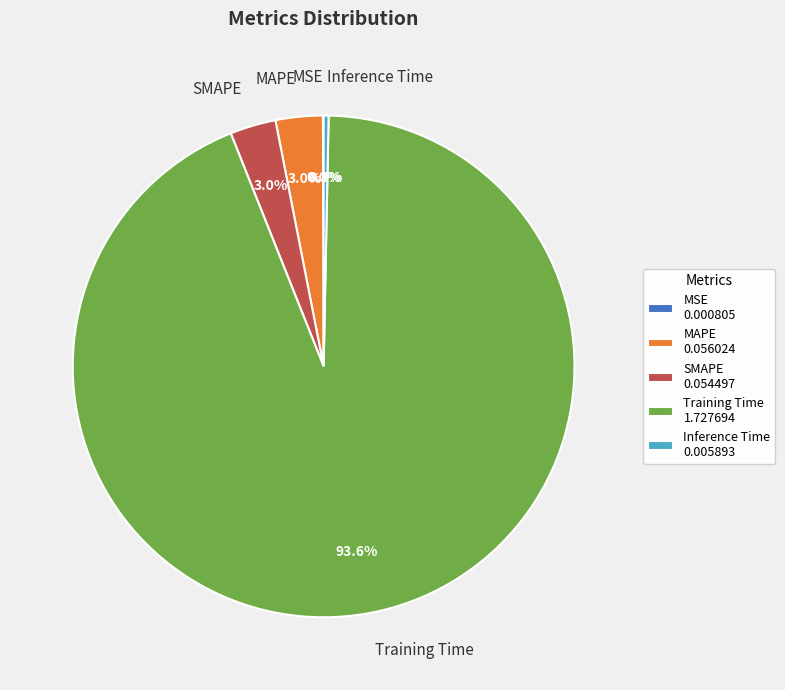

What portion of the pie excludes MAPE?

97.0%